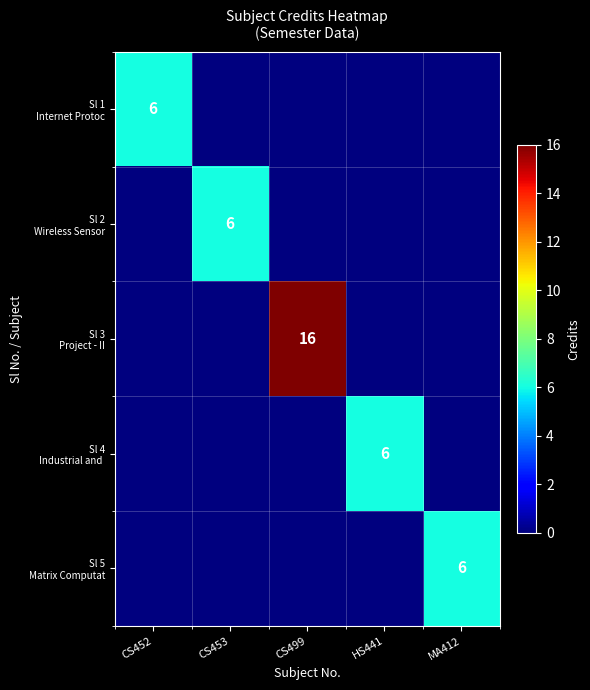

How many positive values does the Sl 4 Industrial and series have?

1